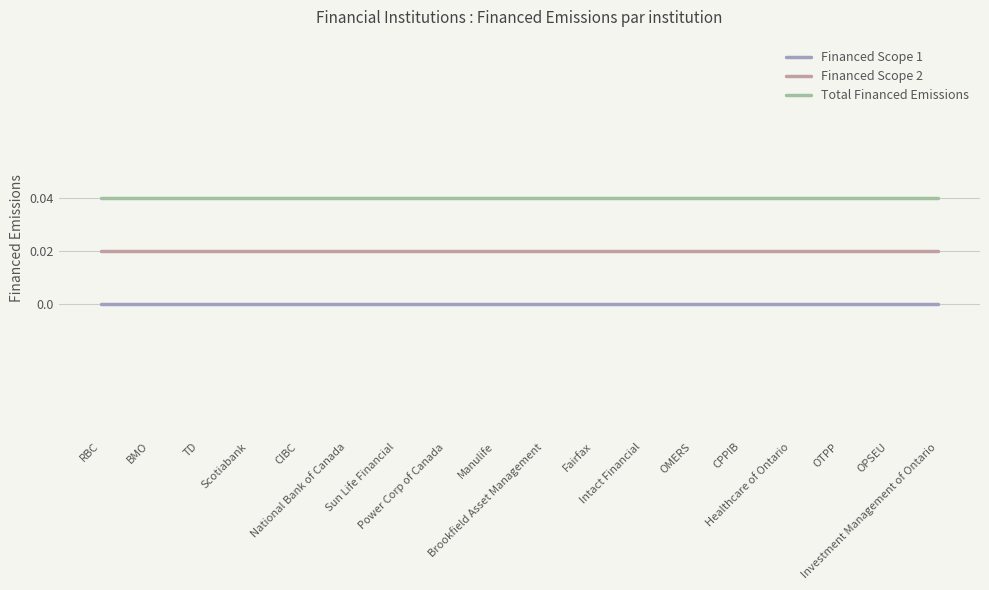

True or false: Total Financed Emissions and Financed Scope 1 intersect in this chart.

False